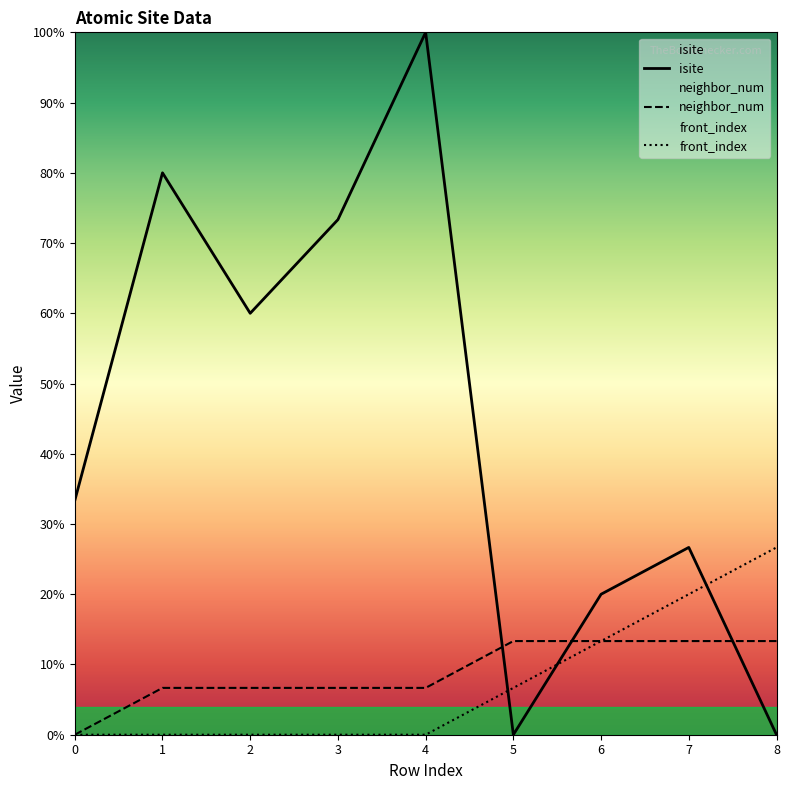

At which category is the sum across all series the highest?

4